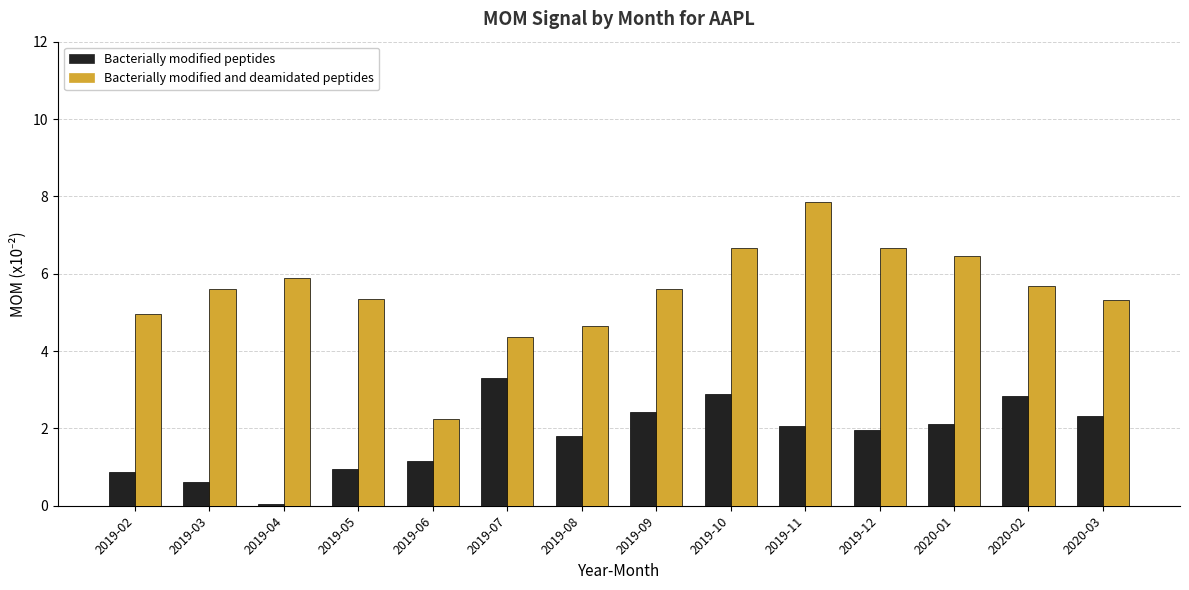

What is the label of the 13th bar from the left?

2020-02